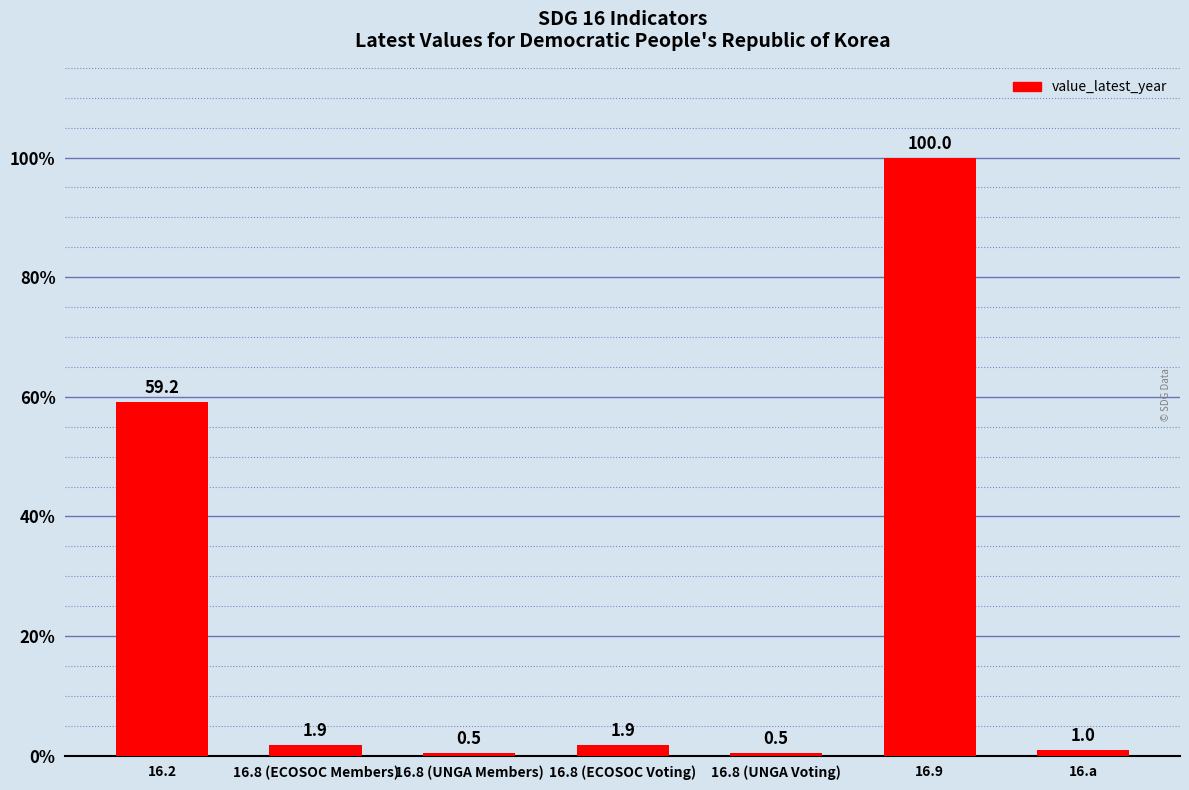

What is the average value?

23.6